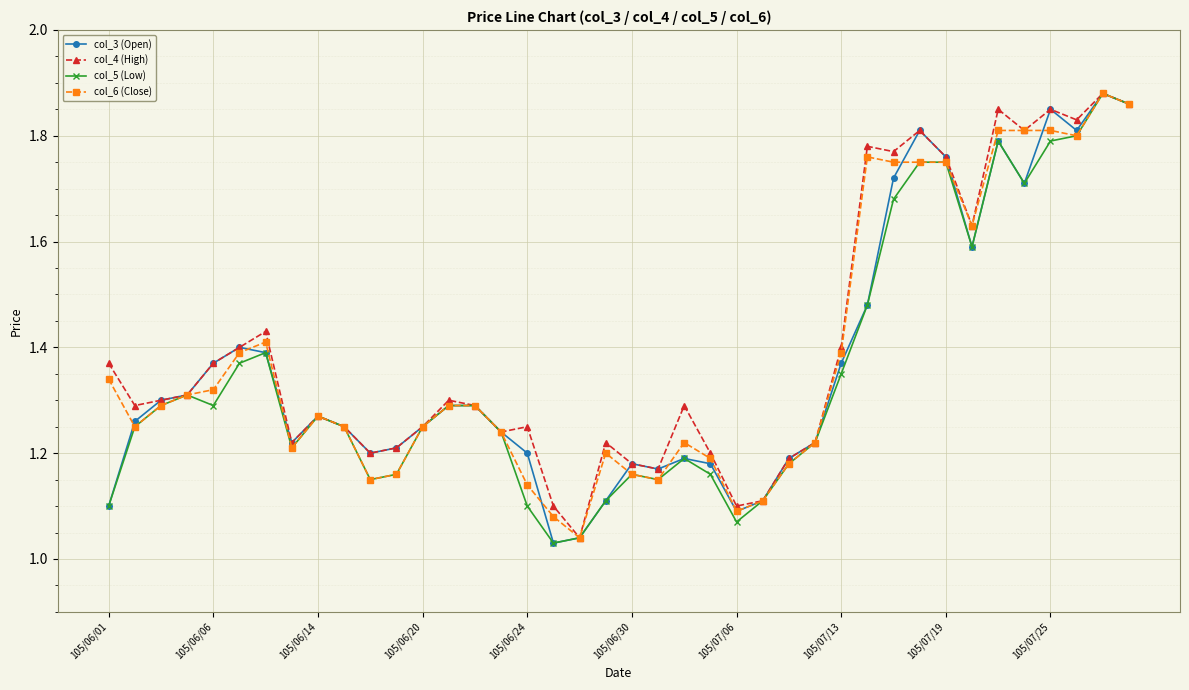

True or false: col_5 (Low) has more than 0 interior local peaks.

True